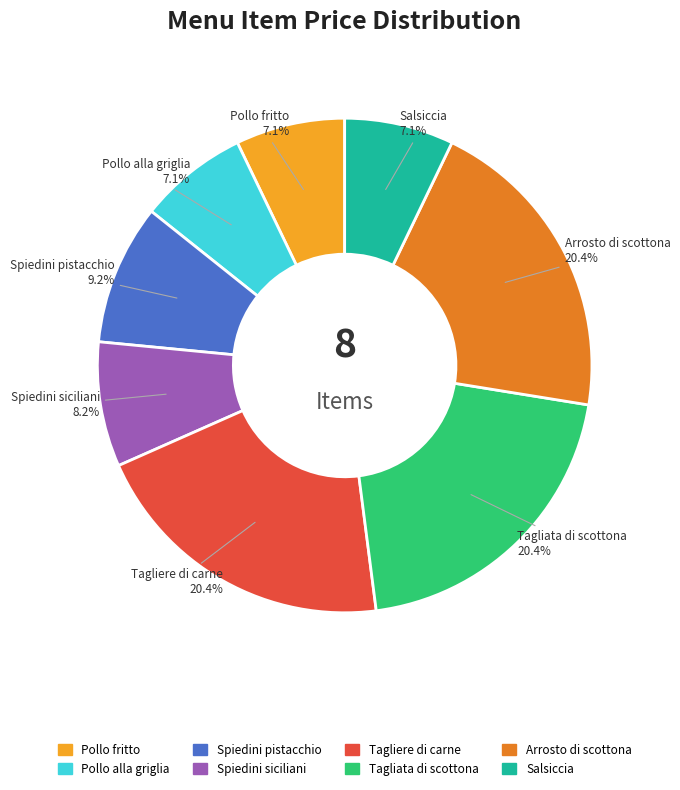

How many segments does this pie chart have?

8